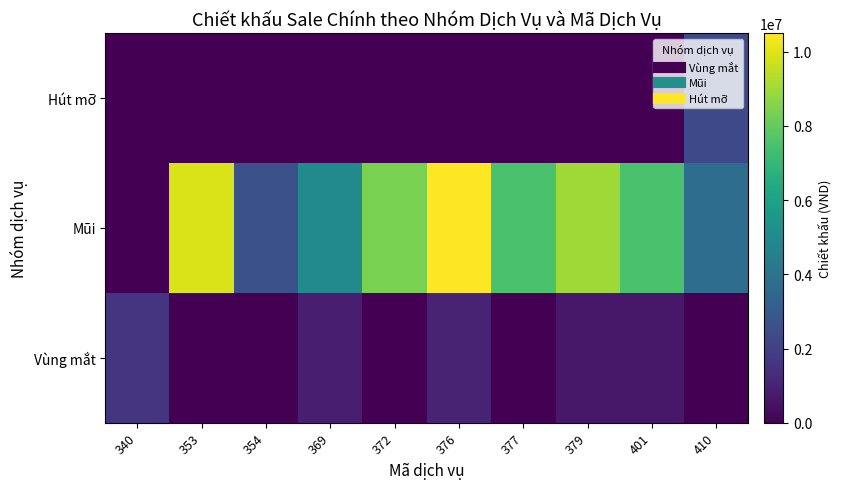

Reading left to right, extract all data points from this chart.

Vùng mắt: 340=1600000	353=0	354=0	369=900000	372=0	376=1050000	377=0	379=675000	401=675000	410=0
Mũi: 340=0	353=9900000	354=2600000	369=5000000	372=8400000	376=10500000	377=7500000	379=9000000	401=7500000	410=3750000
Hút mỡ: 340=0	353=0	354=0	369=0	372=0	376=0	377=0	379=0	401=0	410=2300000